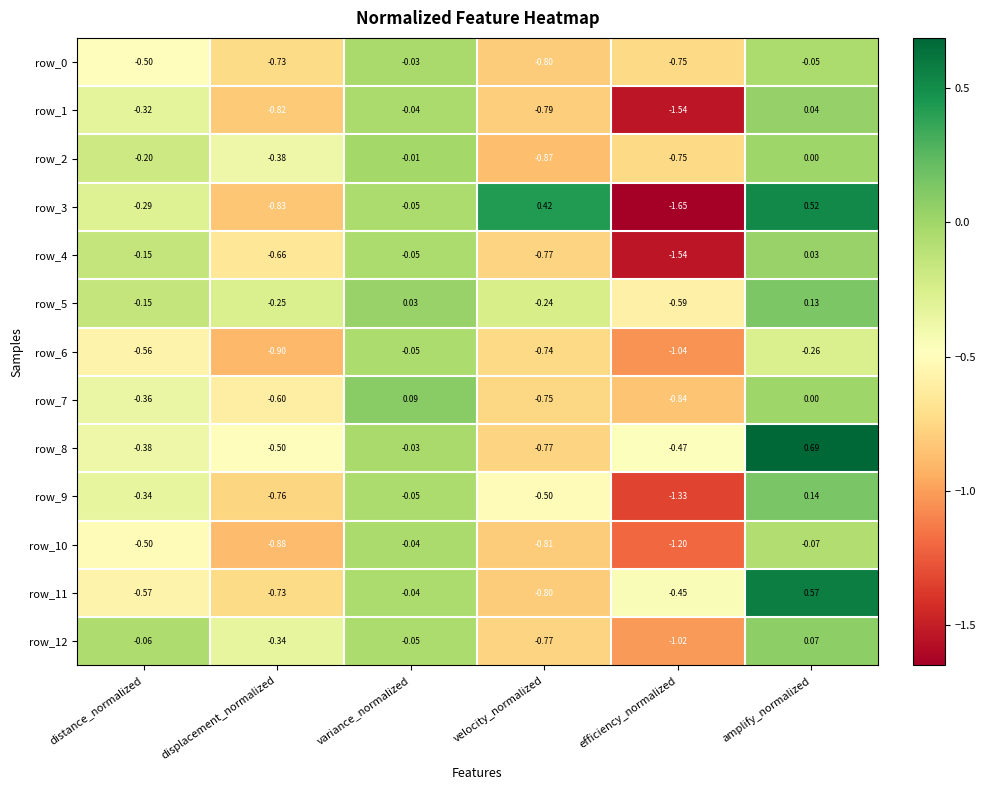

At which label does row_1 reach its peak?

amplify_normalized